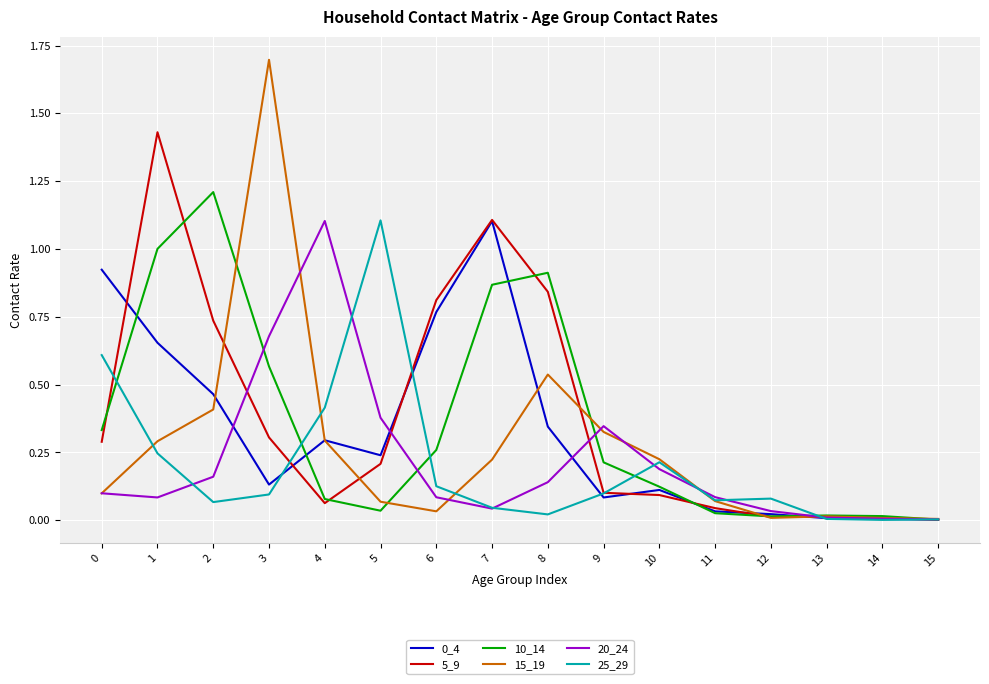

Count the number of categories in the chart.

16